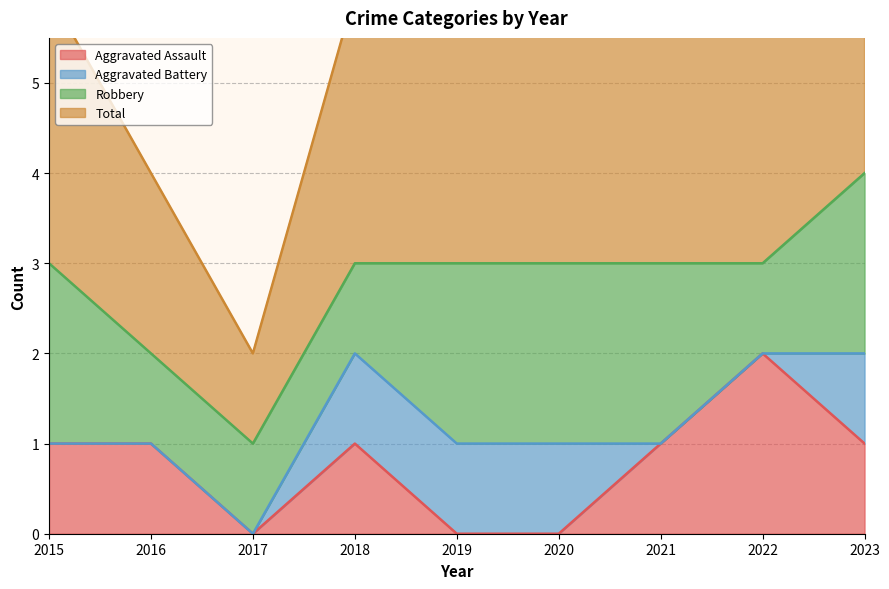

What is the sum of the Aggravated Assault values at 2022 and 2020?

2